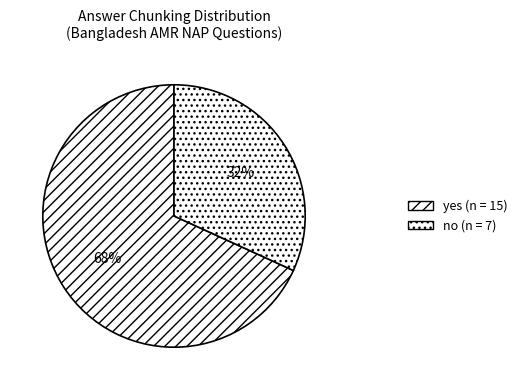

Which category has the smallest portion of the pie?

no